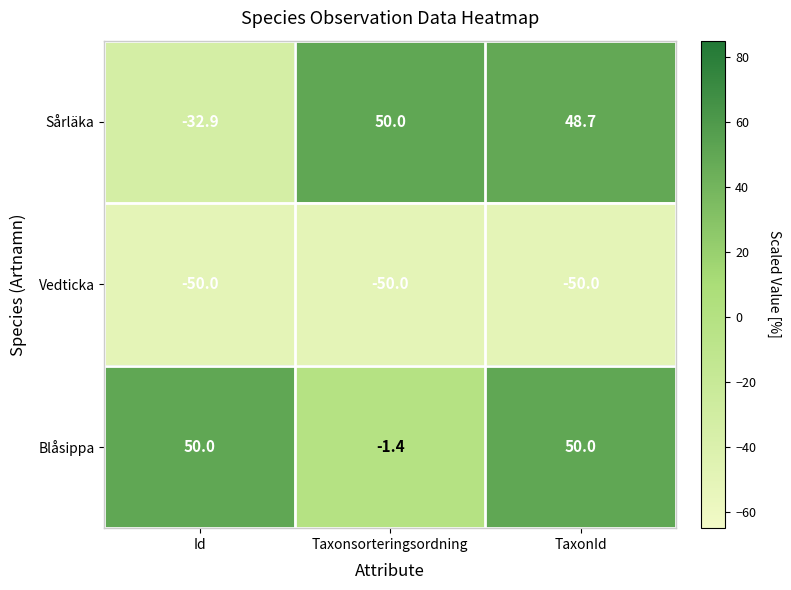

Is it true that Sårläka equals 50.0 at Taxonsorteringsordning?

True